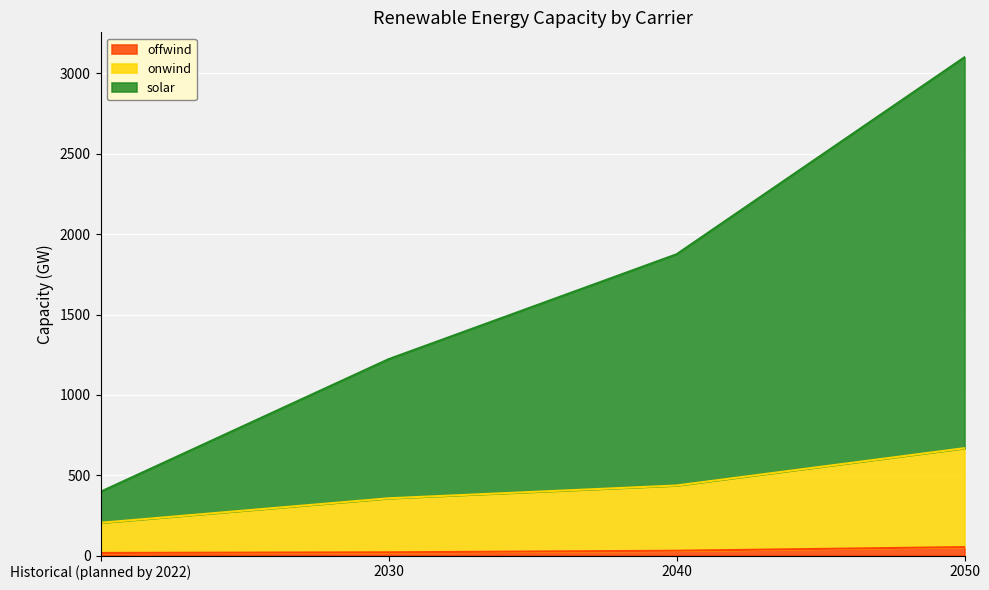

What is the minimum value shown in the chart?

16.1